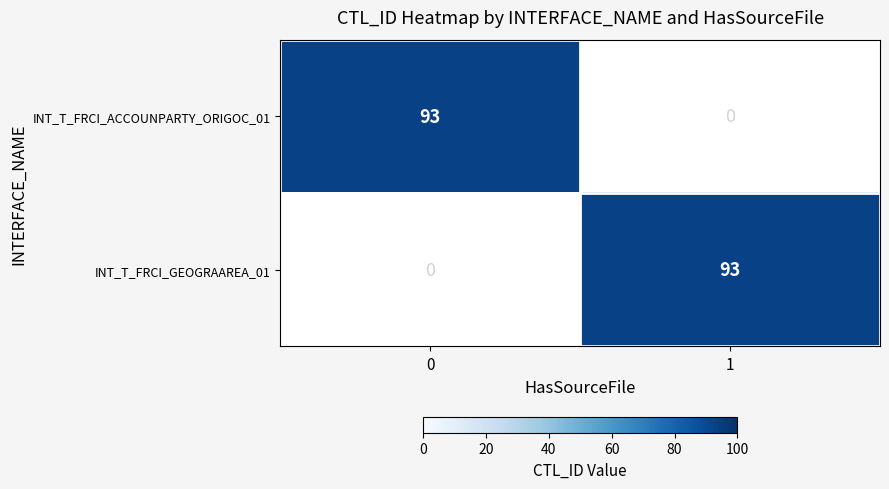

What is the difference between the INT_T_FRCI_ACCOUNPARTY_ORIGOC_01 values at 0 and 1?

93